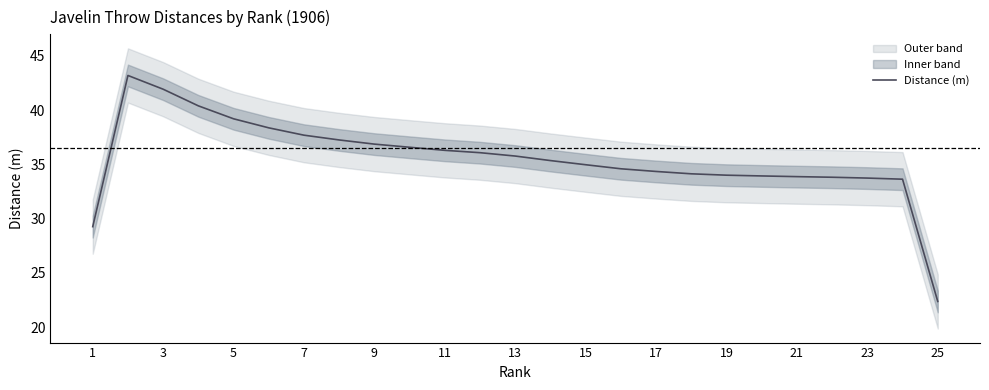

Is it true that Distance (m) equals 37.7 at 7?

True